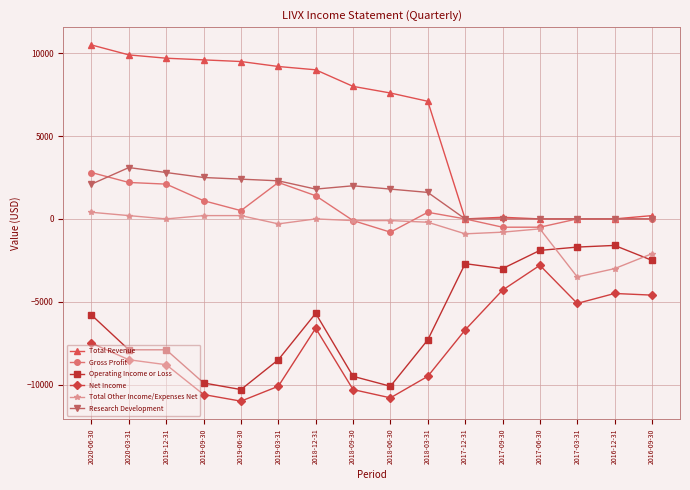

How many data points in Operating Income or Loss are above -5800?

7